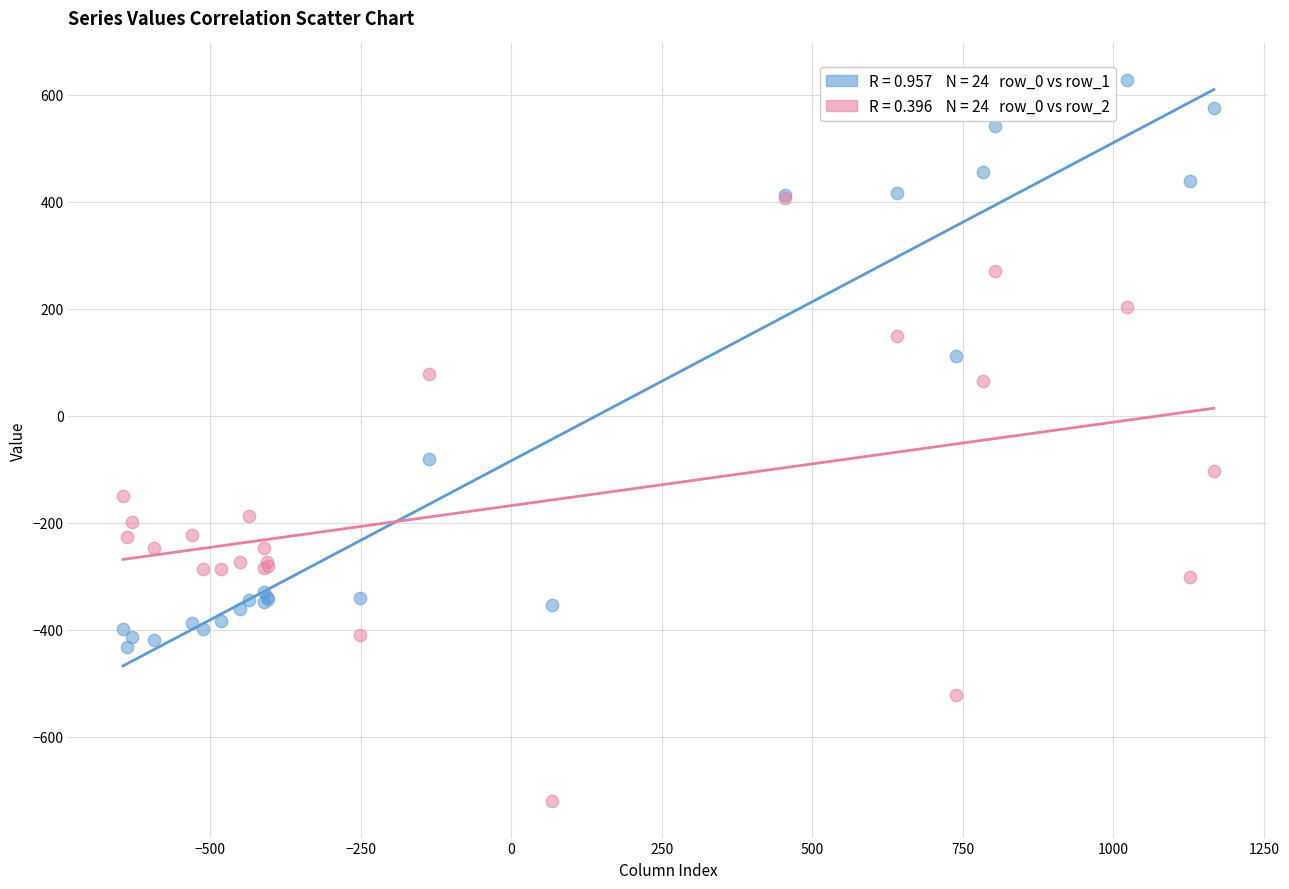

Across all series, what Y value is closest to -46?

-81.6